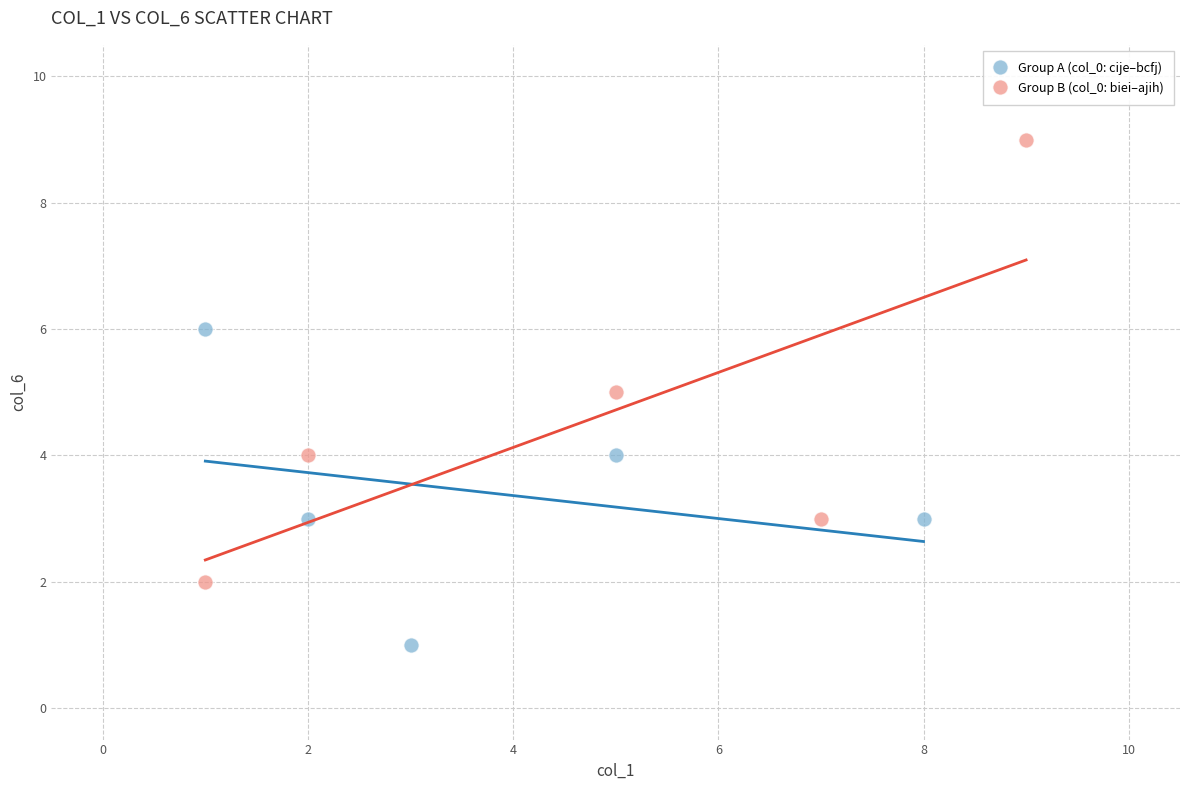

Which series contains the highest Y value?

Group B (col_0: biei–ajih)